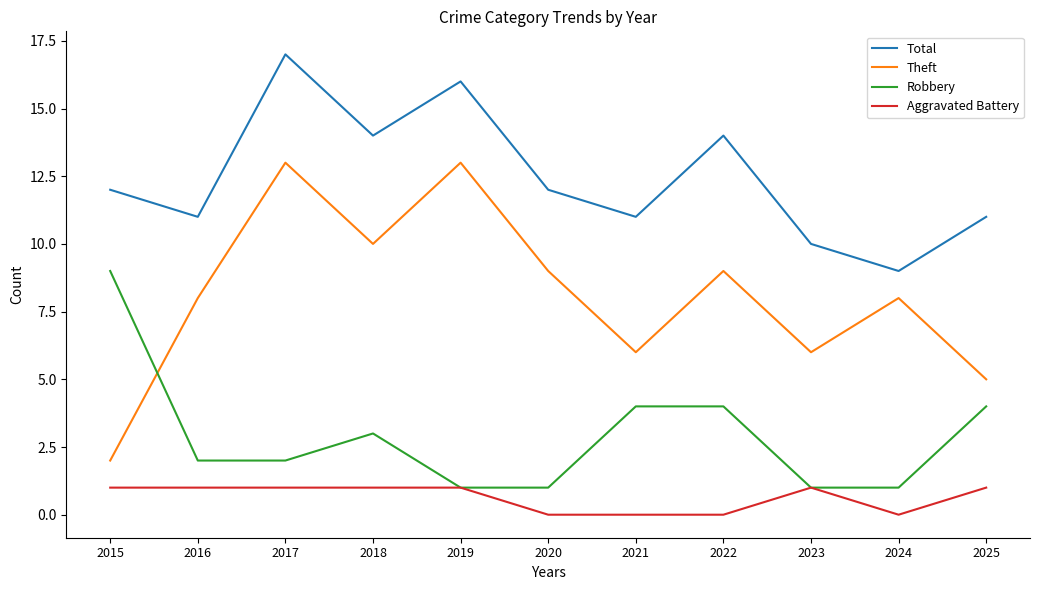

Which series has the largest total across all categories?

Total